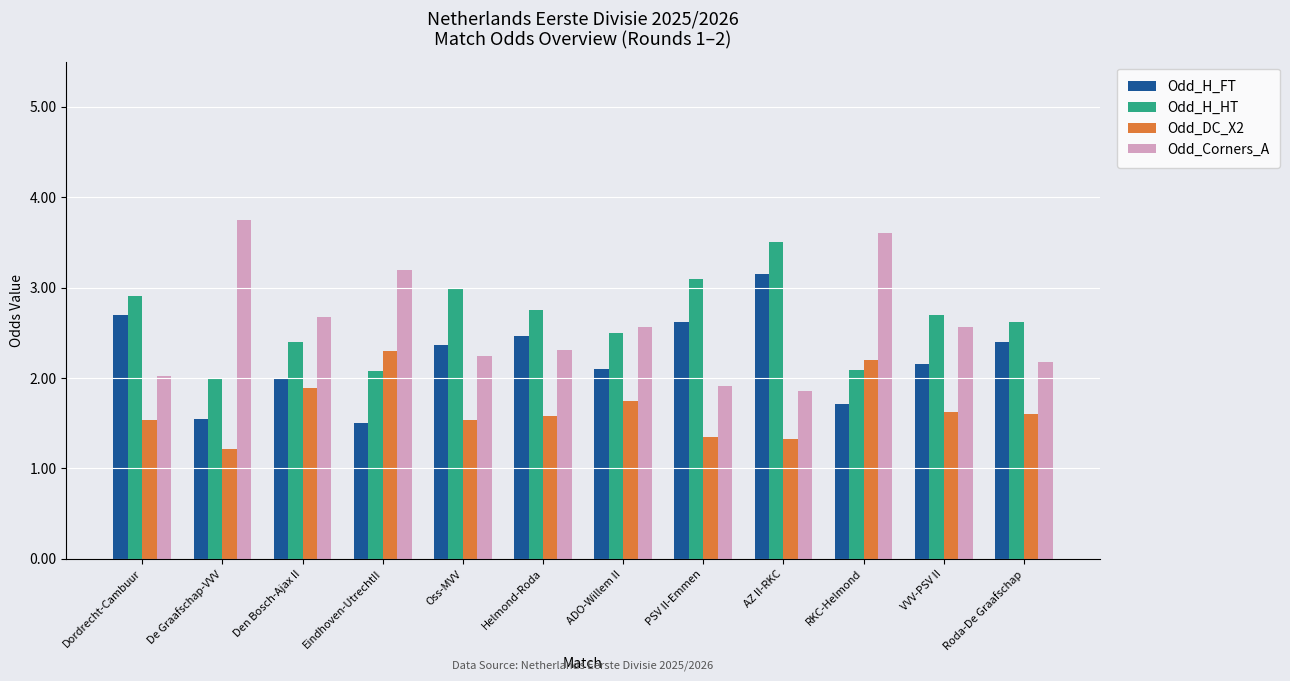

Is it true that Odd_Corners_A equals 1.0 at Den Bosch-Ajax II?

False